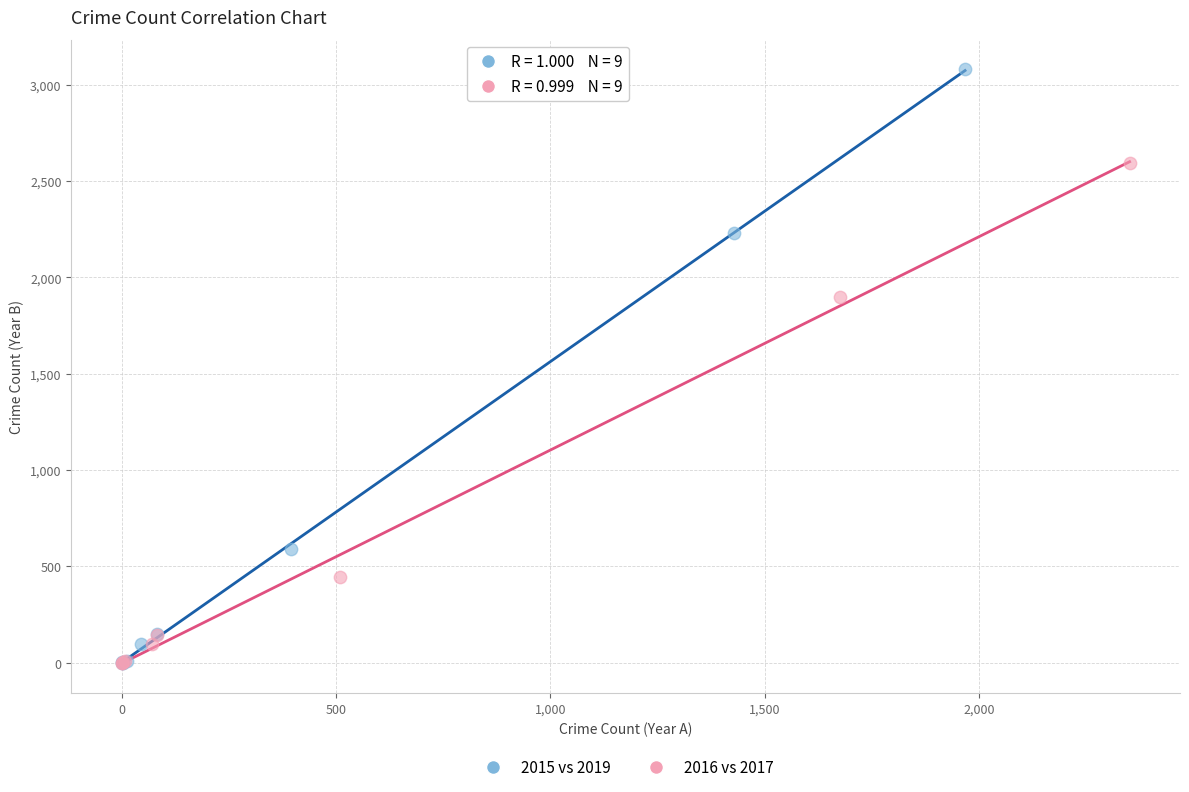

Which series has the largest Y range (max minus min)?

2015 vs 2019